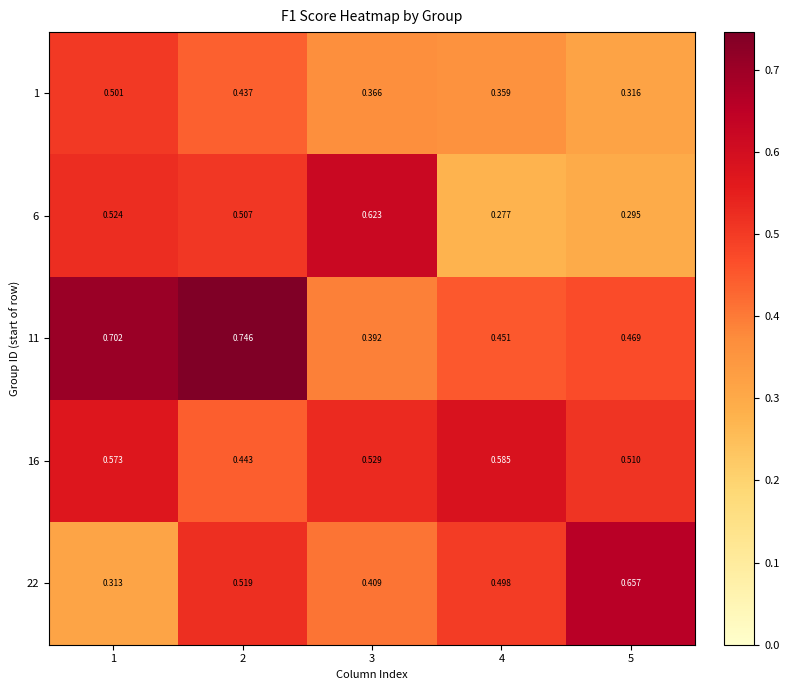

Is the value of 1 at 2 greater than the value of 6 at 3?

No